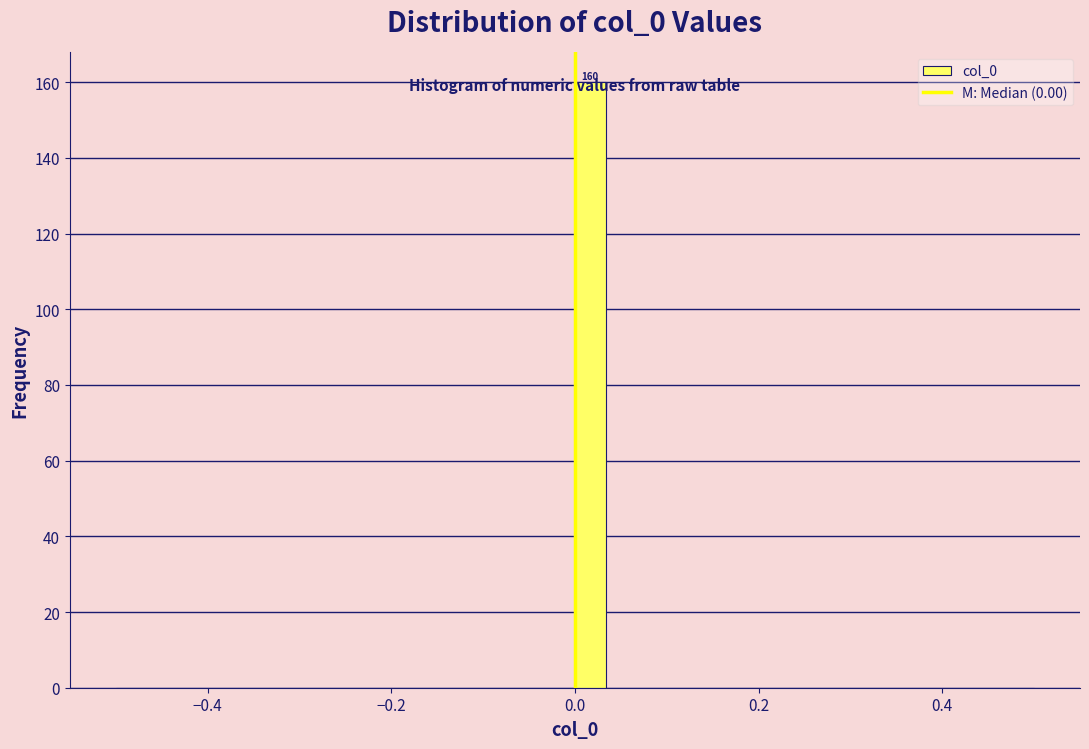

Read against the x-axis, roughly where is the centre of the tallest bar?

0.02